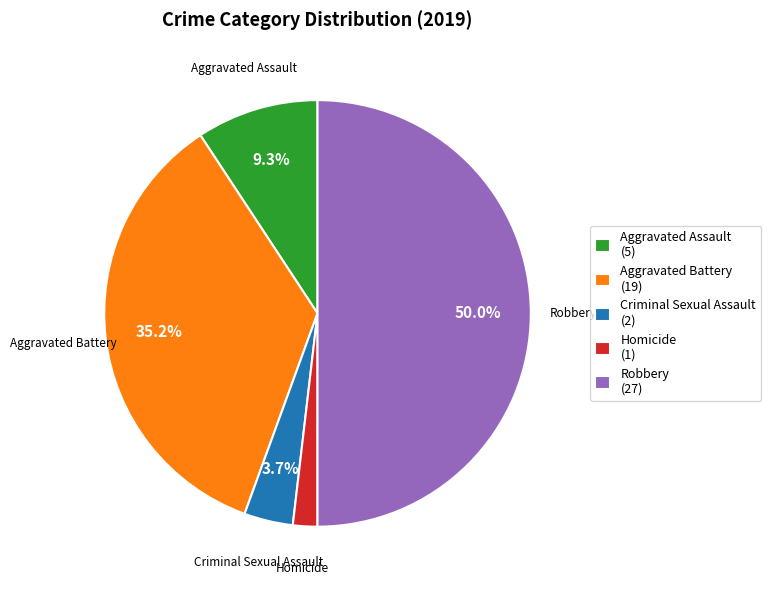

Does Criminal Sexual Assault (2) account for over 50% of the chart?

No